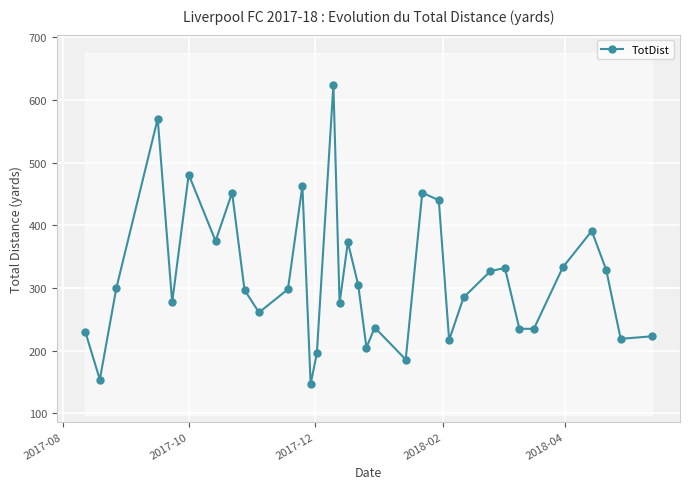

What is the value of the 18th point from the left?

305